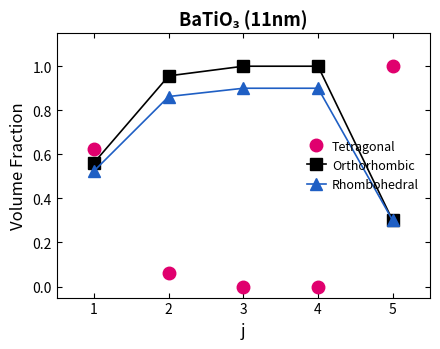

Which series has the largest total across all categories?

Orthorhombic